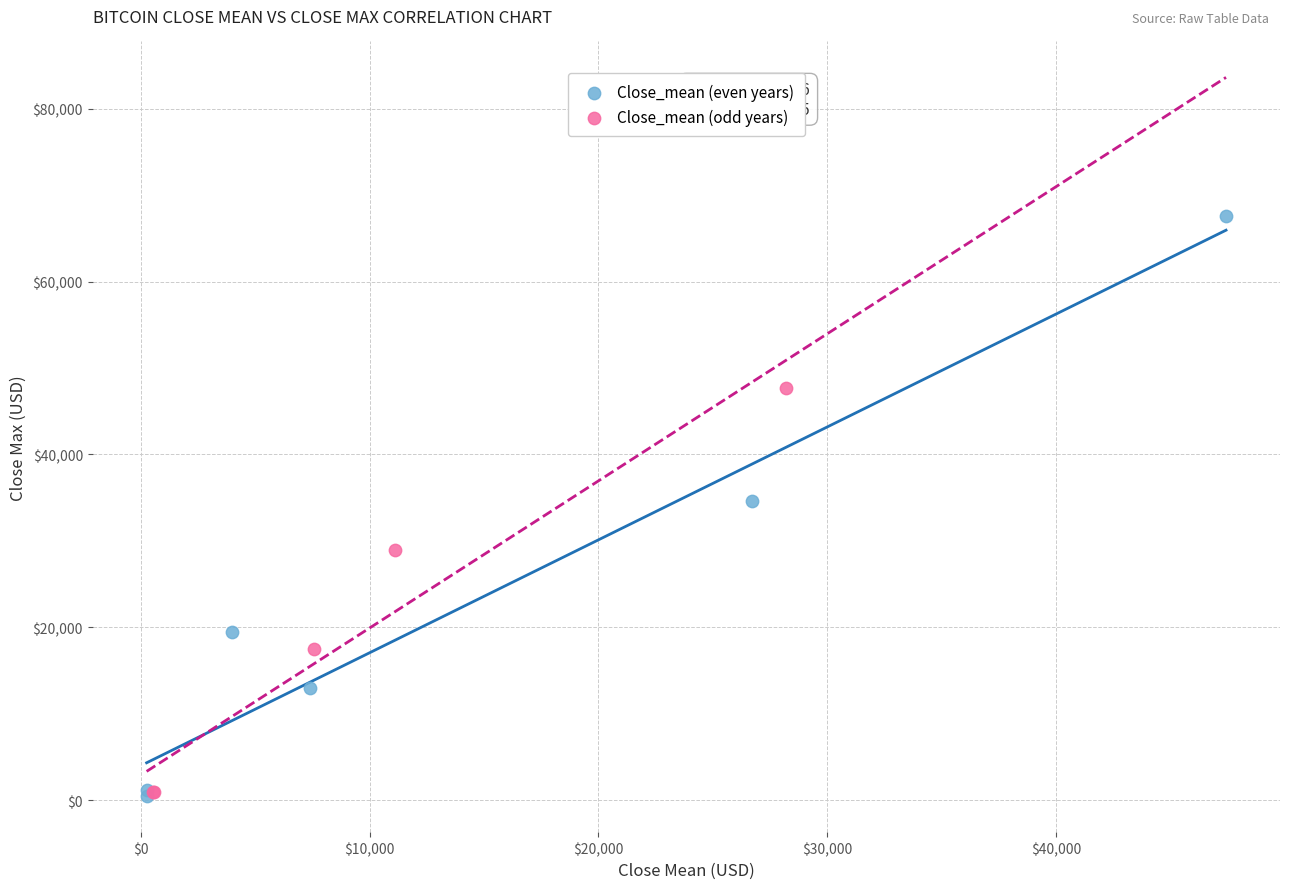

Which series has the widest spread of Y values?

Close_mean (even years)